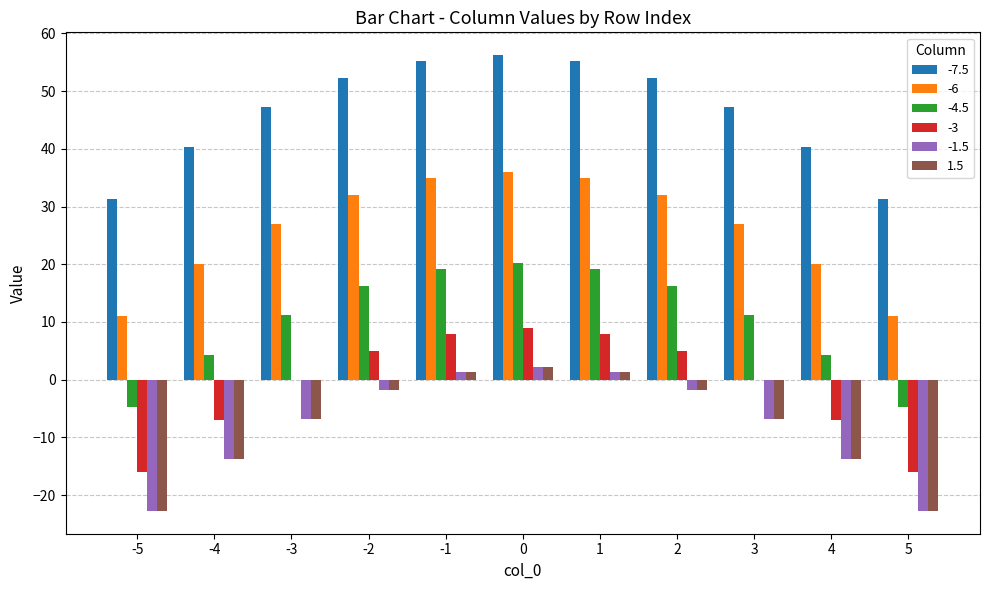

The value of -4.5 at 2 is 16.2. True or false?

True